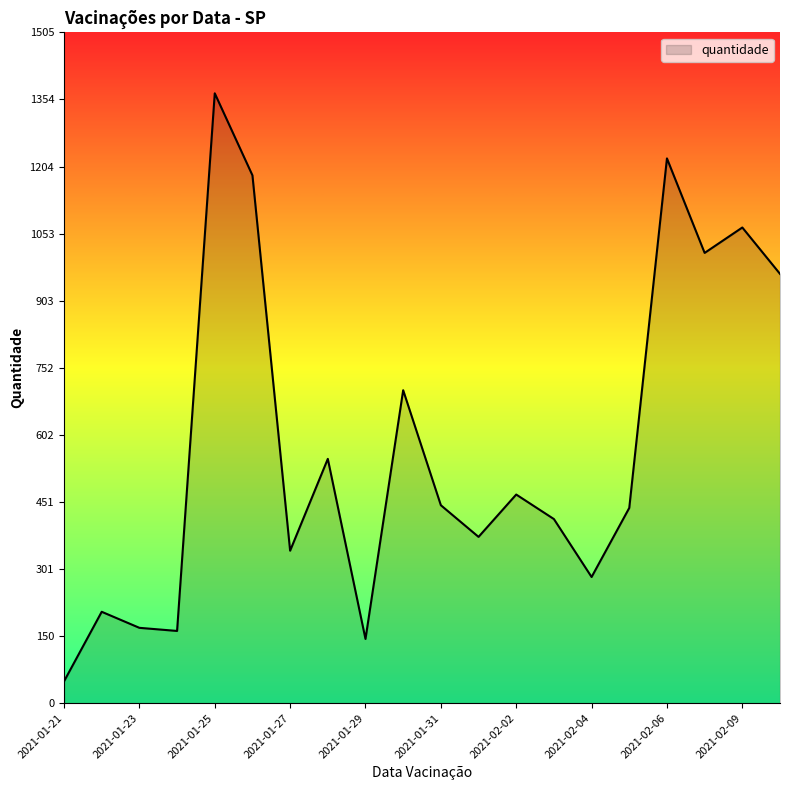

What is the minimum value shown in the chart?

49